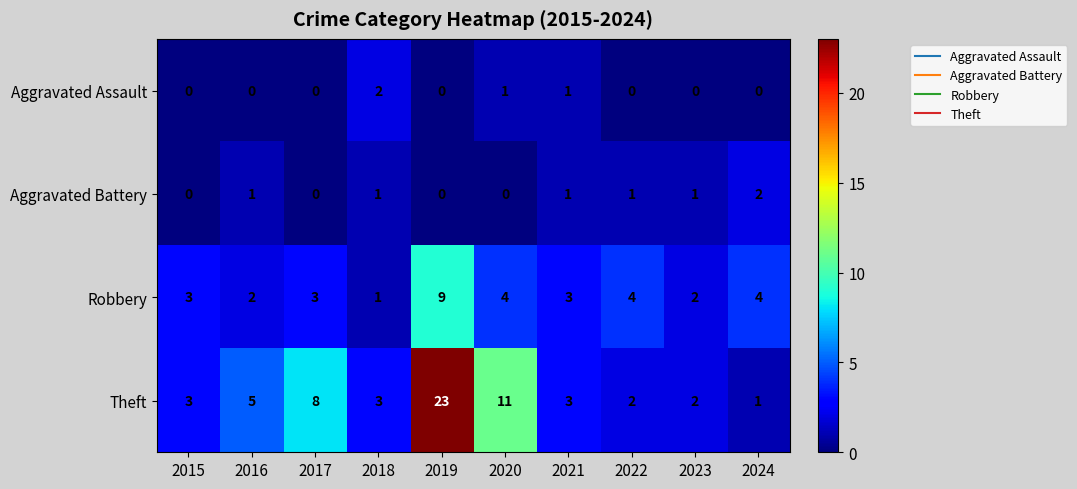

Rank the series at 2024 from lowest to highest value.

Aggravated Assault, Theft, Aggravated Battery, Robbery